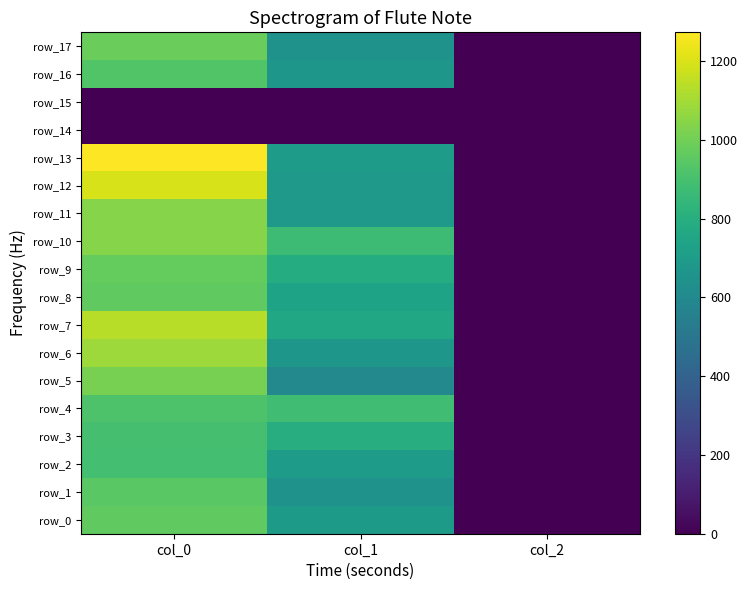

How many data points in row_4 are above 884?

2